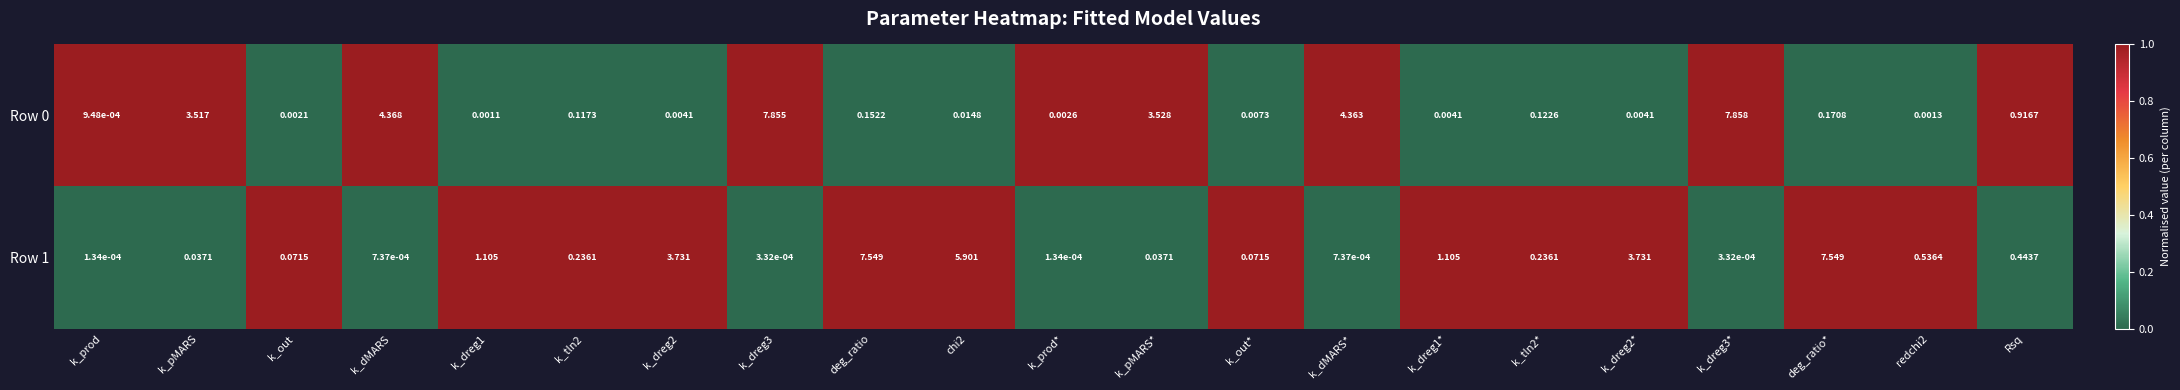

At which category is the sum across all series the highest?

k_dreg3*